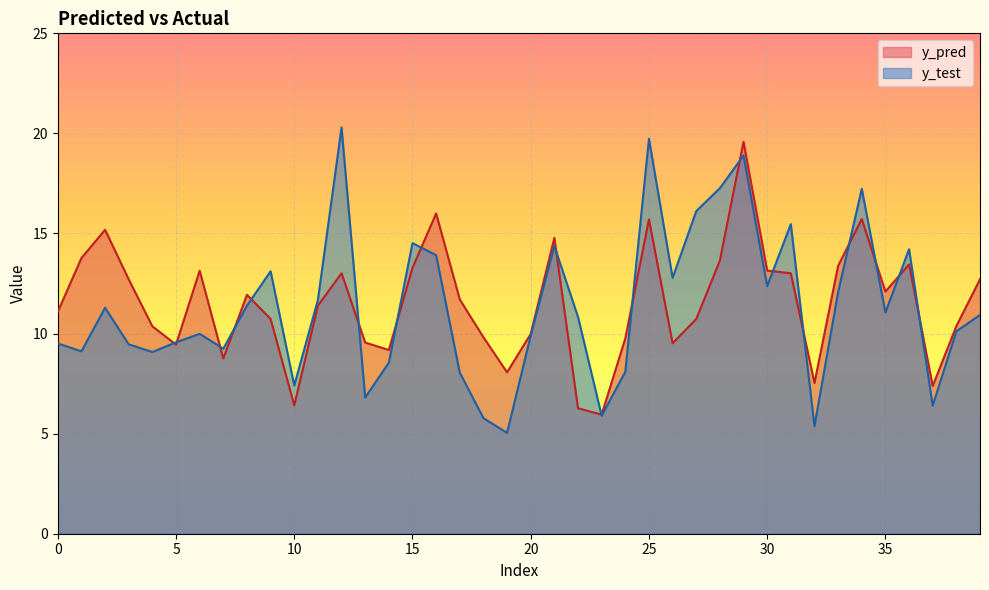

What is the difference between the y_test values at 12 and 17?

12.2